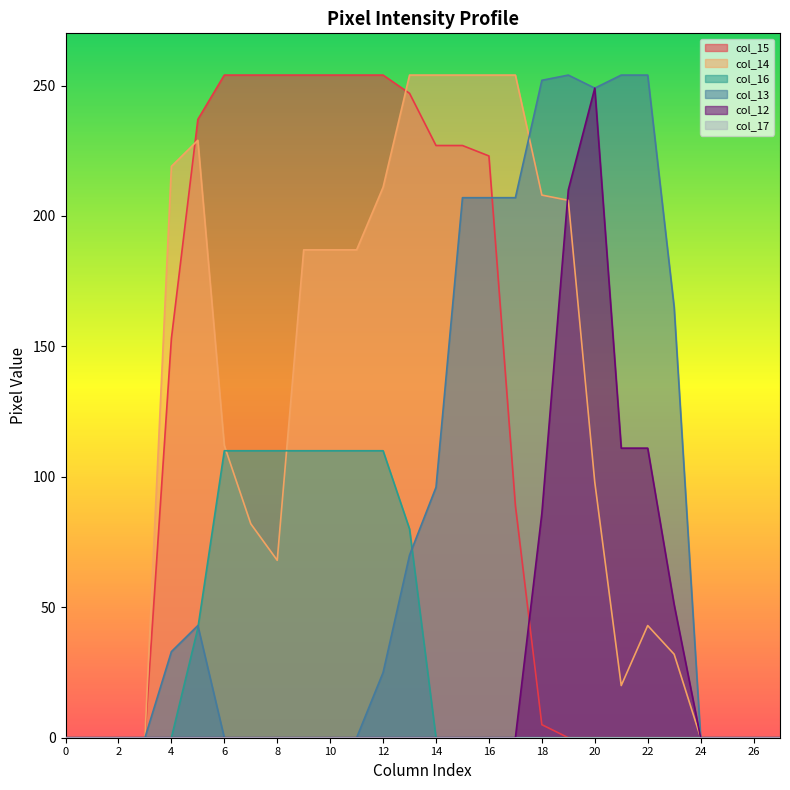

How many values in the col_13 series exceed 25?

13